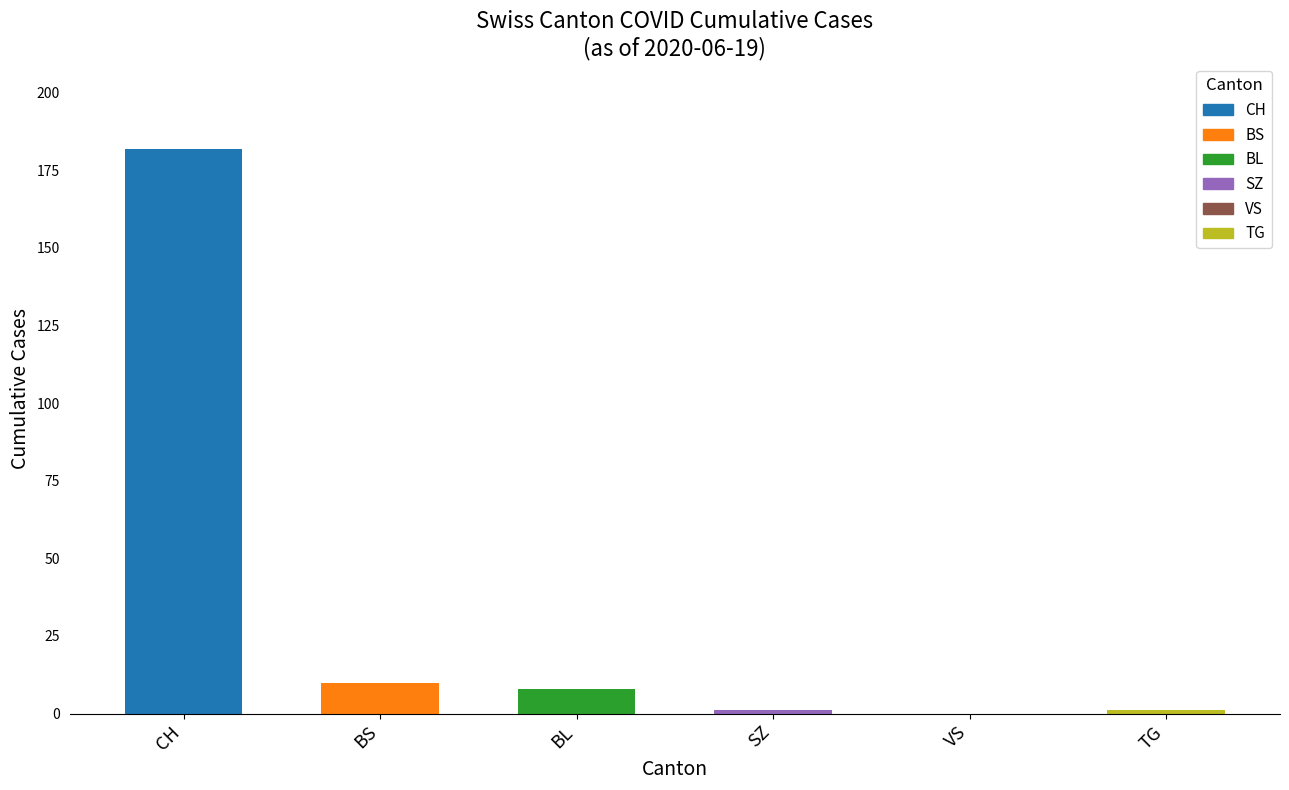

What is the sum of all values?

202